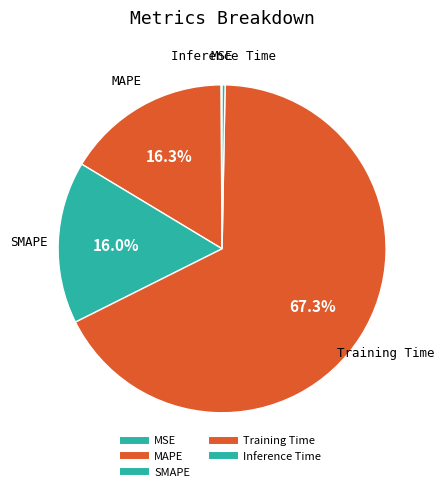

Is Training Time the majority of the pie?

Yes